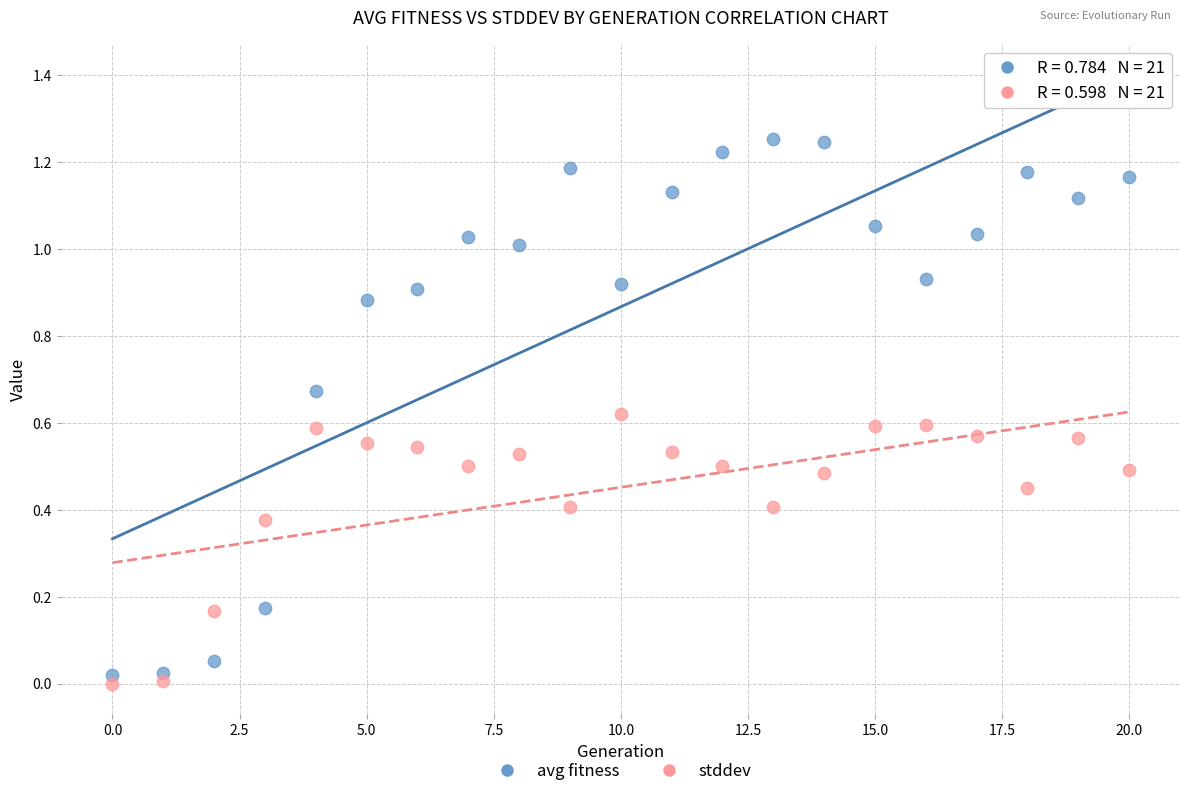

Which series contains the highest Y value?

avg fitness